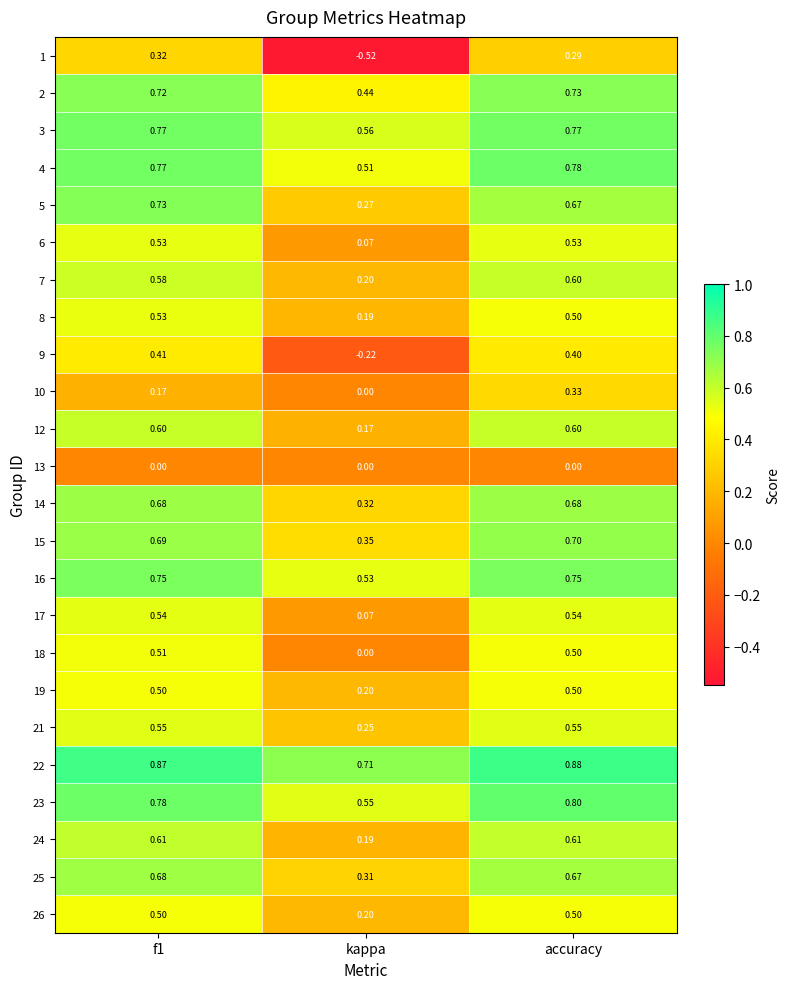

Which category has the highest value across all series?

accuracy